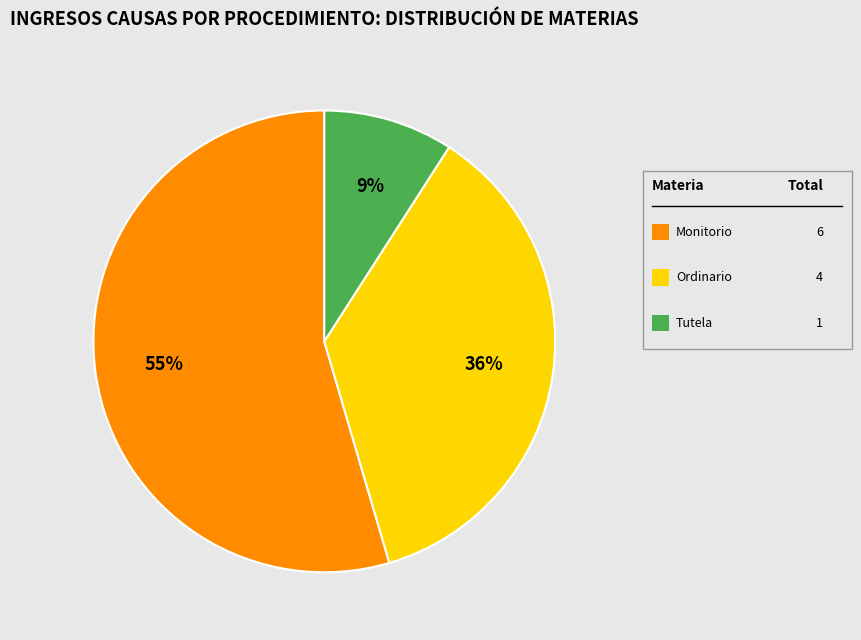

To the nearest percent, what is the average slice percentage?

33%